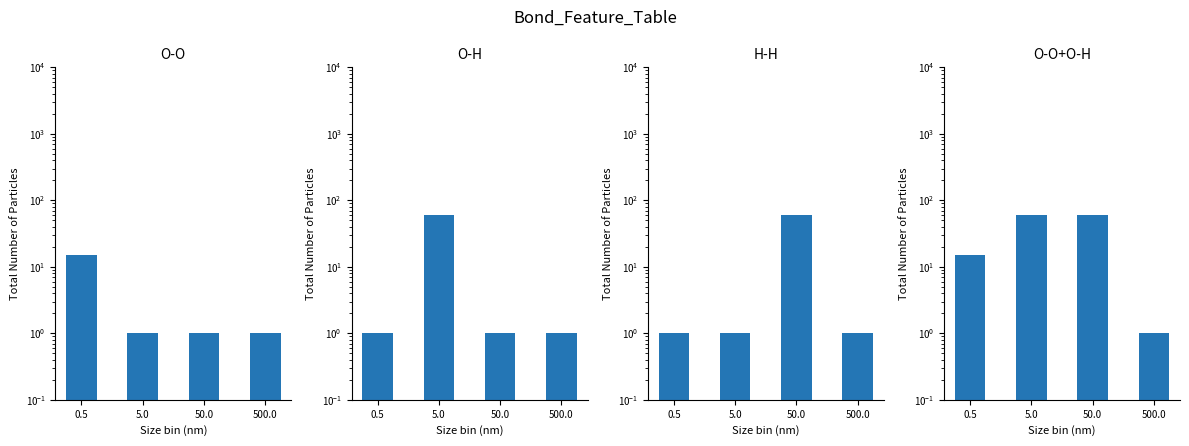

What is the label of the 2nd bar from the left?

5.0